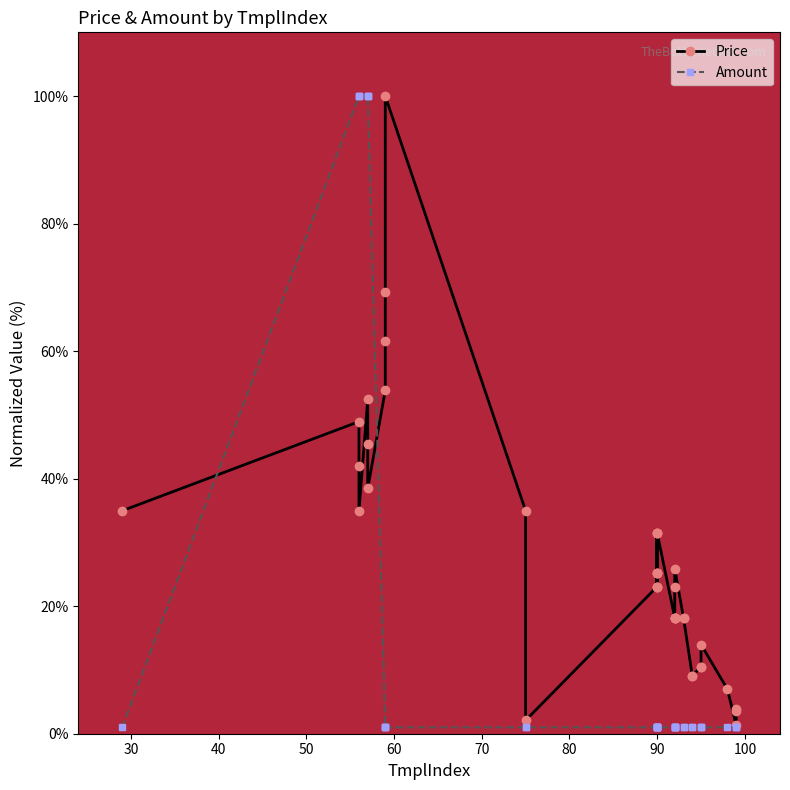

Is the value of Price at 110 greater than the value of Amount at 11?

Yes